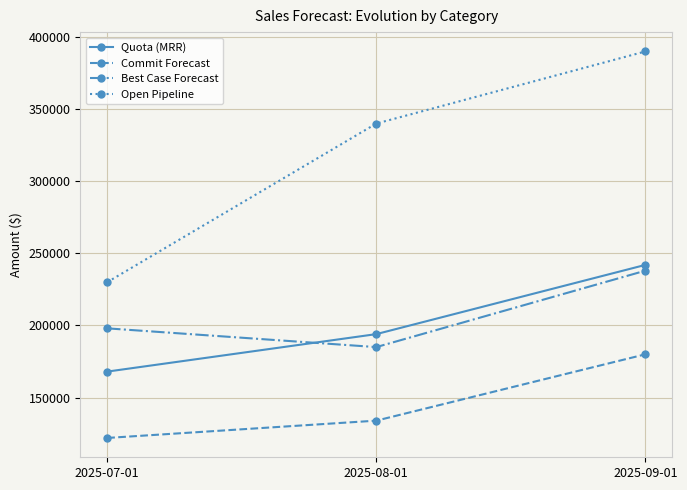

What is the value of the Best Case Forecast point at the 3rd from the left?

238000